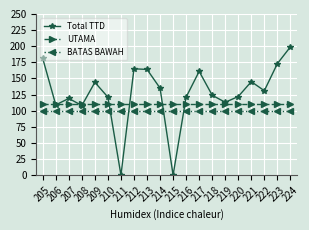

True or false: Total TTD has a value of 258 at 212.

False